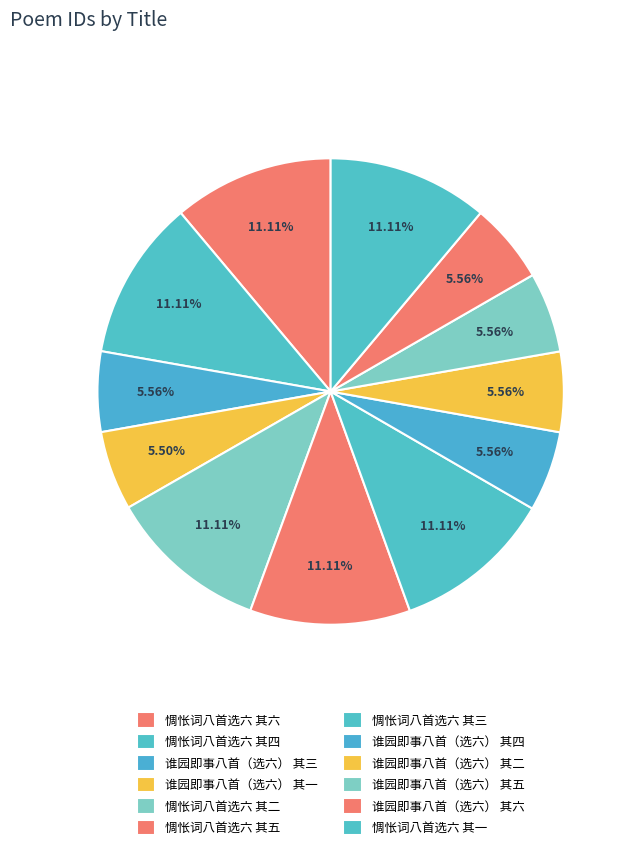

Is there any slice that represents more than half of the pie?

No